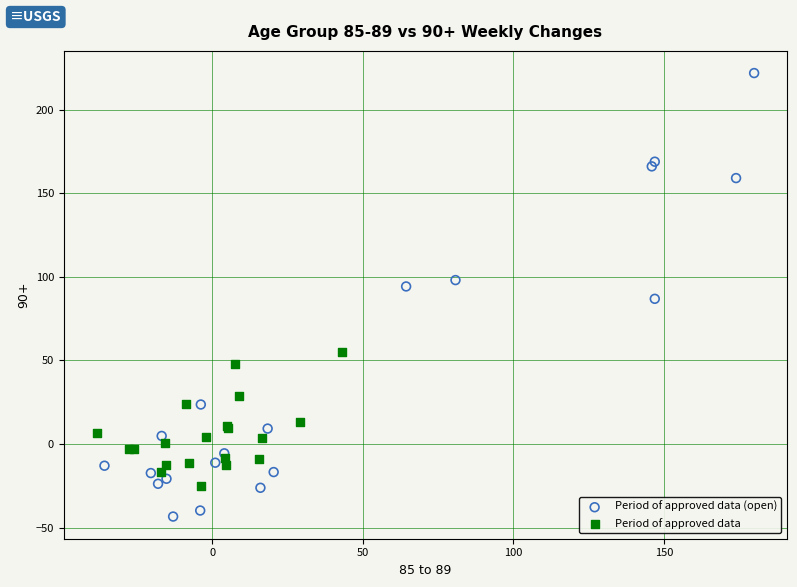

Which series reaches the minimum Y coordinate?

Period of approved data (open)